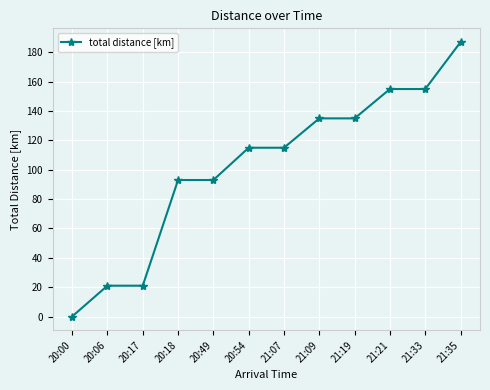

Count the number of categories in the chart.

12